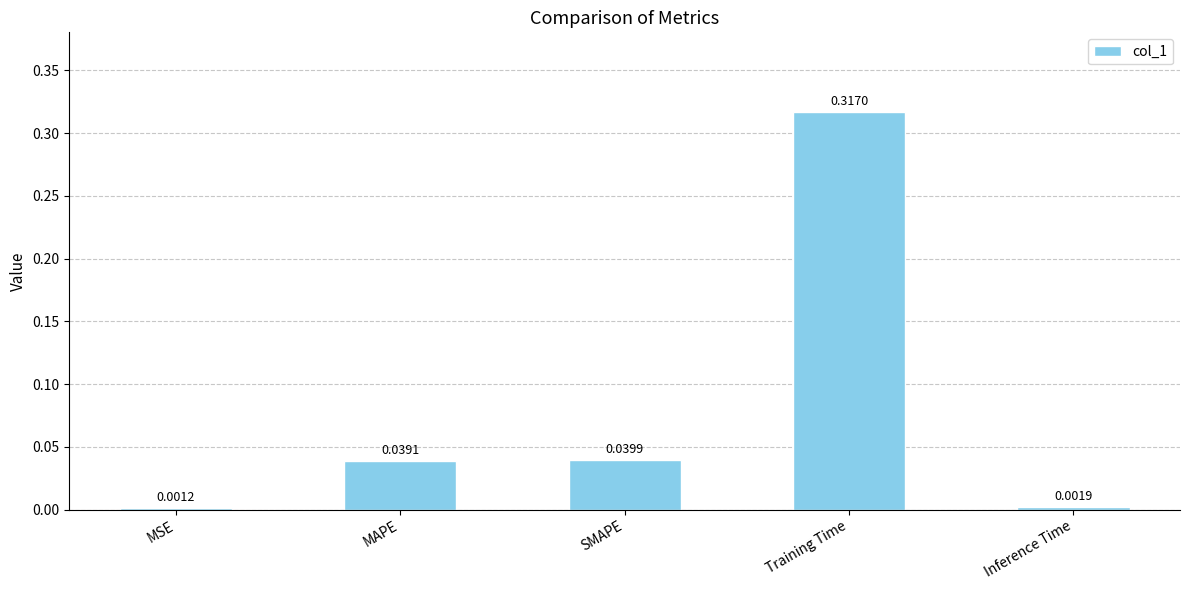

Which category has the lowest value across all series?

MSE